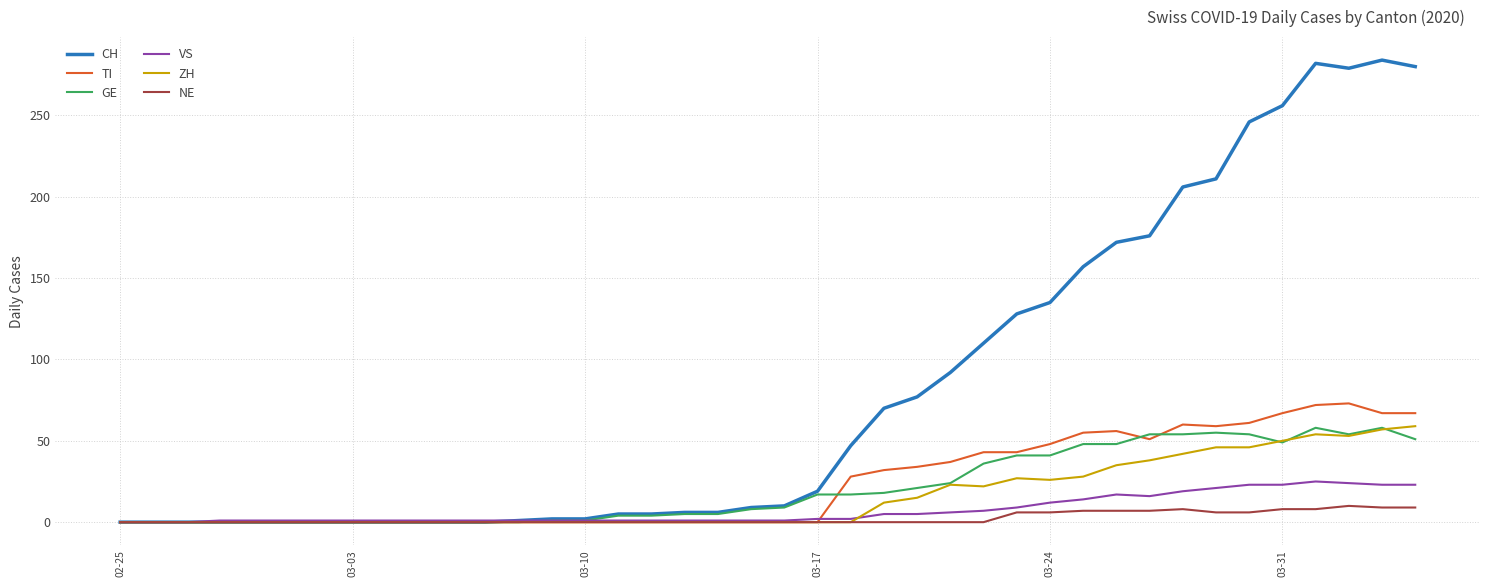

Which series has the largest range (max minus min)?

CH